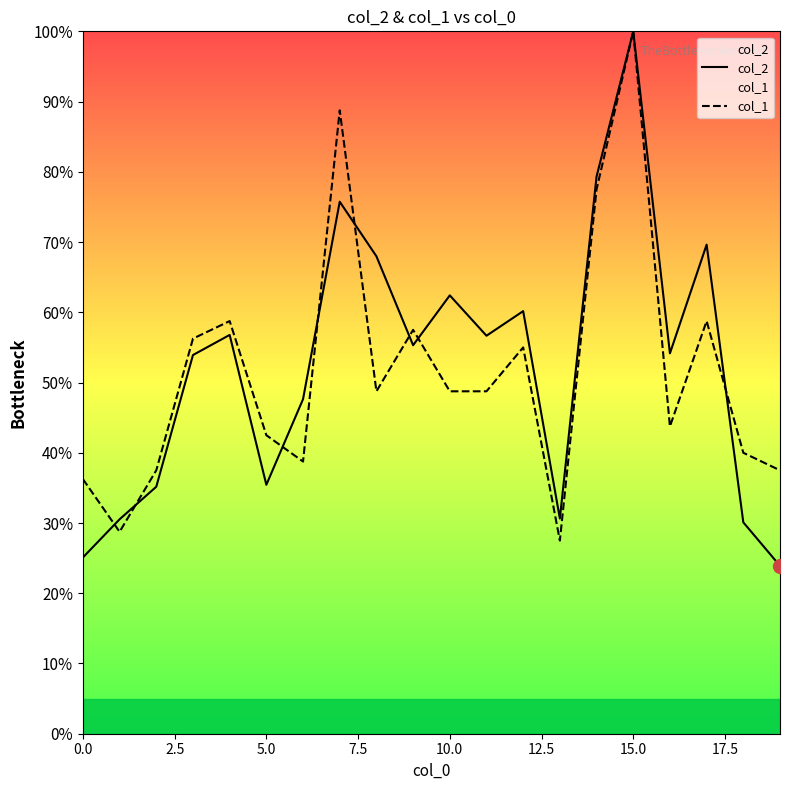

How many lines are shown in the chart?

2